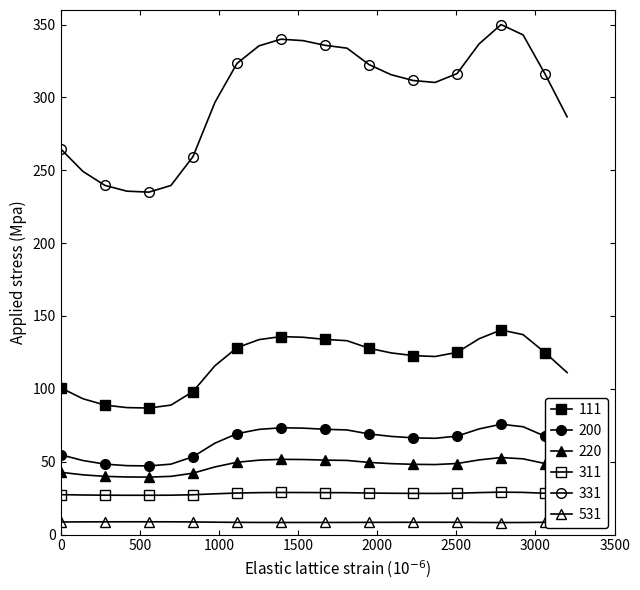

How many lines are shown in the chart?

6